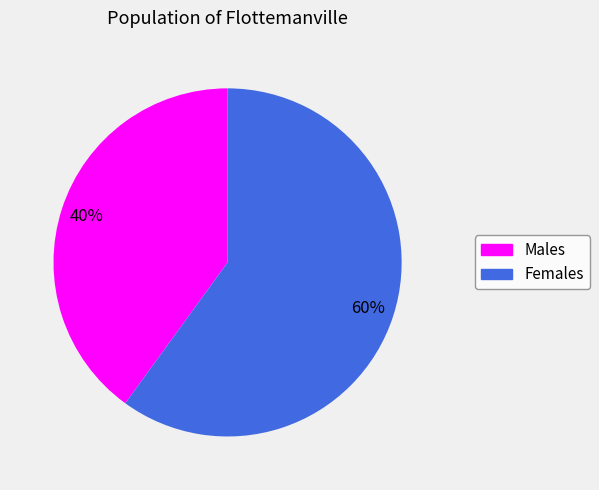

To the nearest percent, what is the difference between the largest and smallest slice percentages?

20%